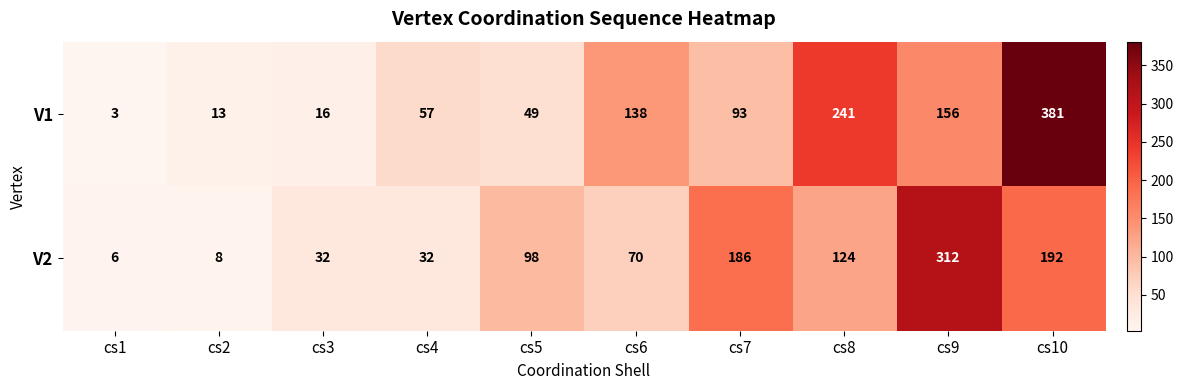

What is the average value of the V2 series?

106